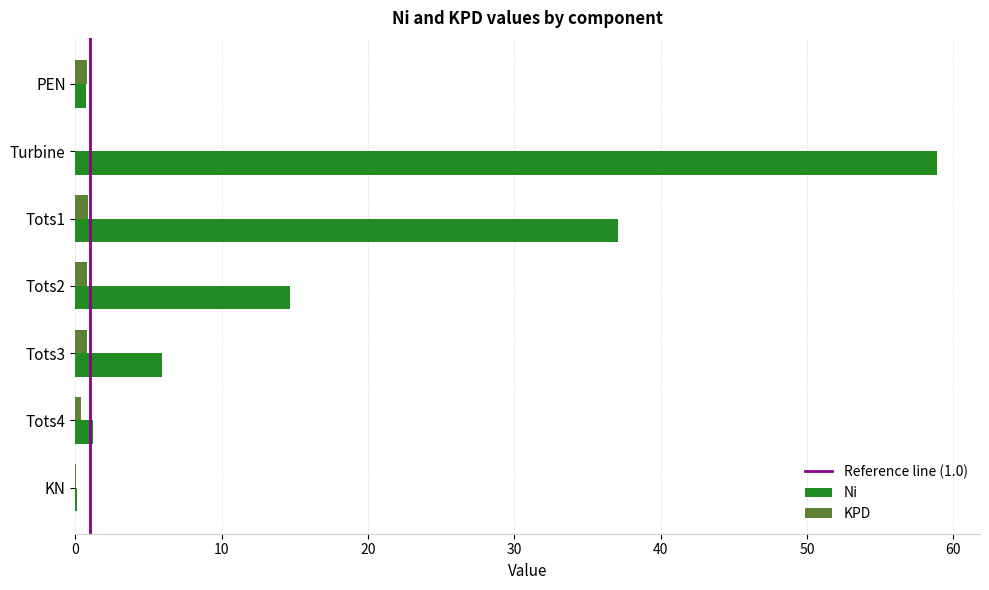

Is it true that Ni equals 14.7 at Tots2?

True